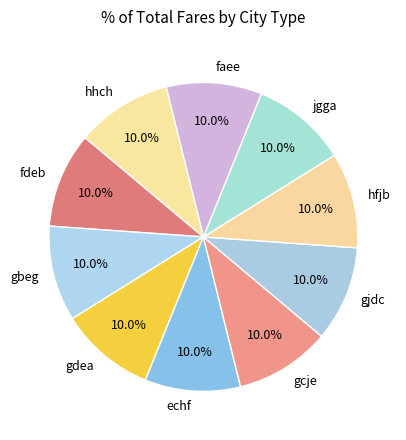

Count the number of slices in the pie.

10